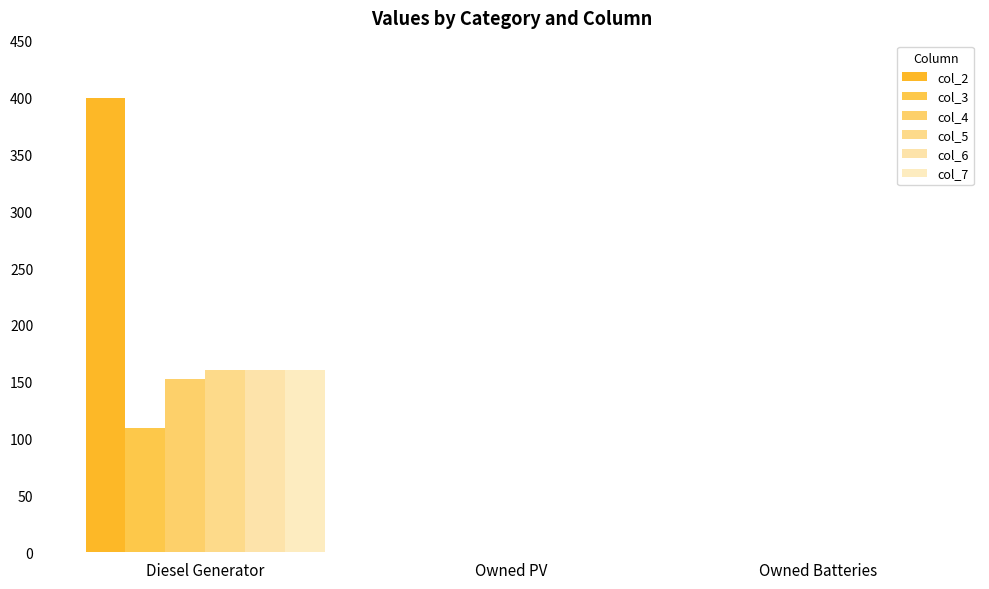

What is the difference between the col_5 values at Owned Batteries and Diesel Generator?

160